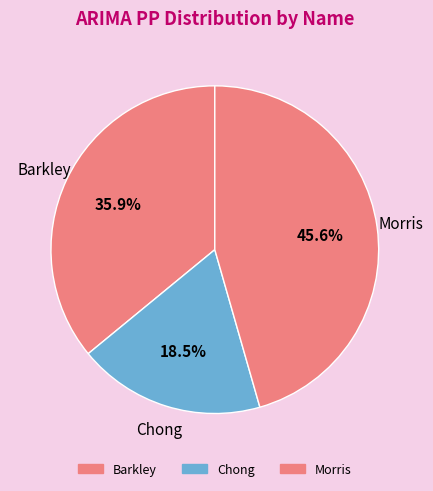

Which slice is the smallest?

Chong